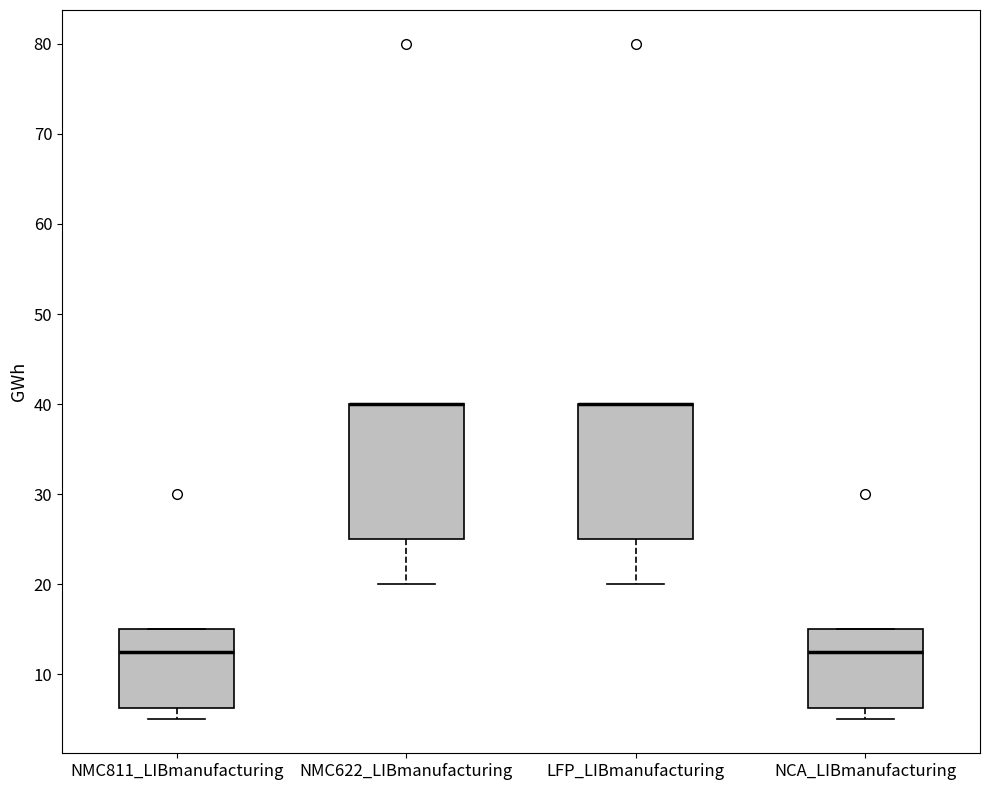

Where does the lower whisker of the box for NMC811_LIBmanufacturing end on the y-axis? The values are not printed on the chart, so give them approximately, as read against the axis.

5